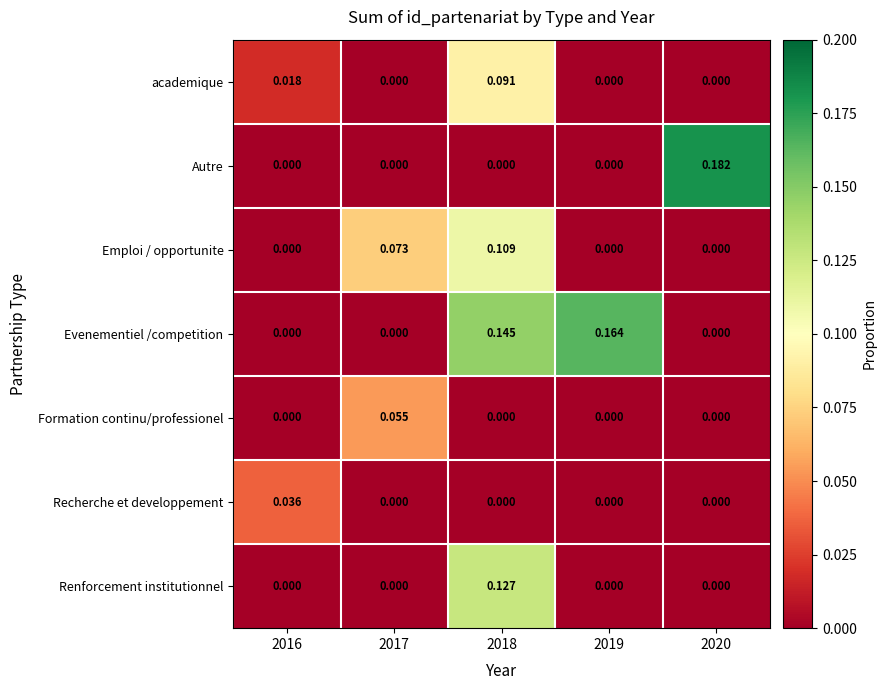

Rank the series by their maximum value, from lowest to highest.

Recherche et developpement, Formation continu/professionel, academique, Emploi / opportunite, Renforcement institutionnel, Evenementiel /competition, Autre